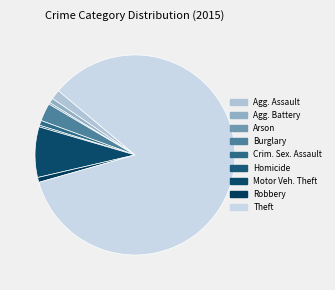

To the nearest percent, what is the difference between the largest and smallest slice percentages?

84%